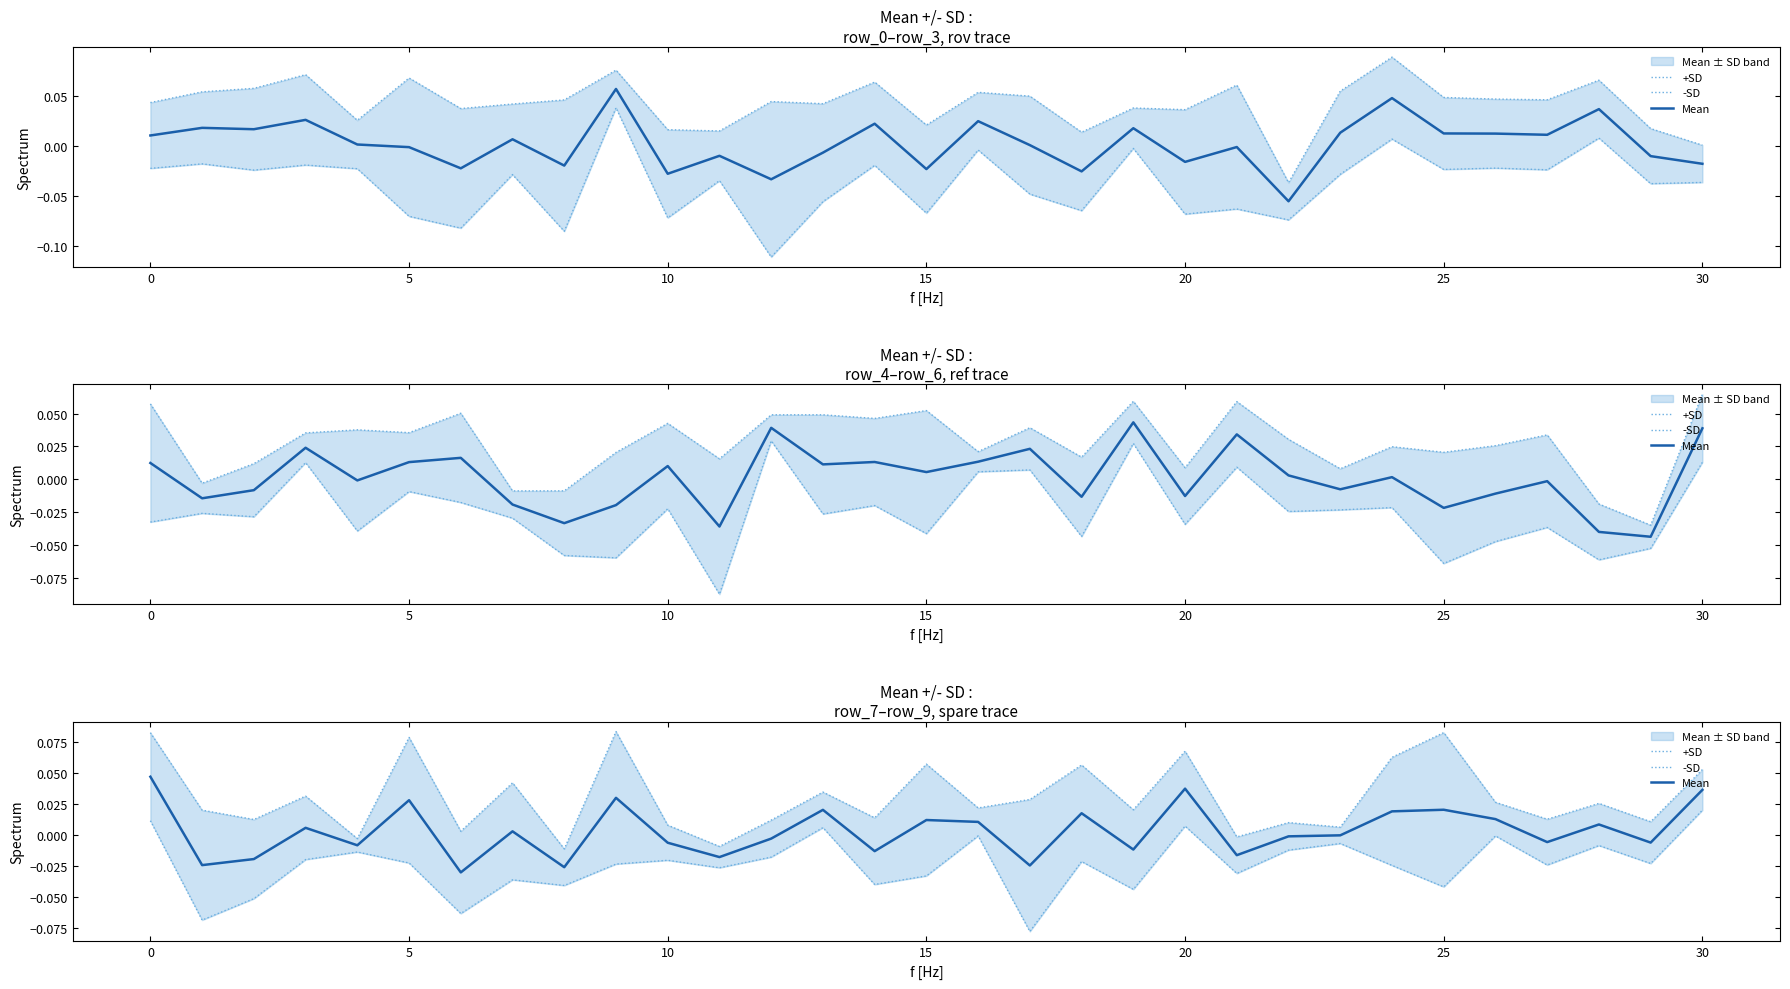

What is the label of the 13th point from the left?

12